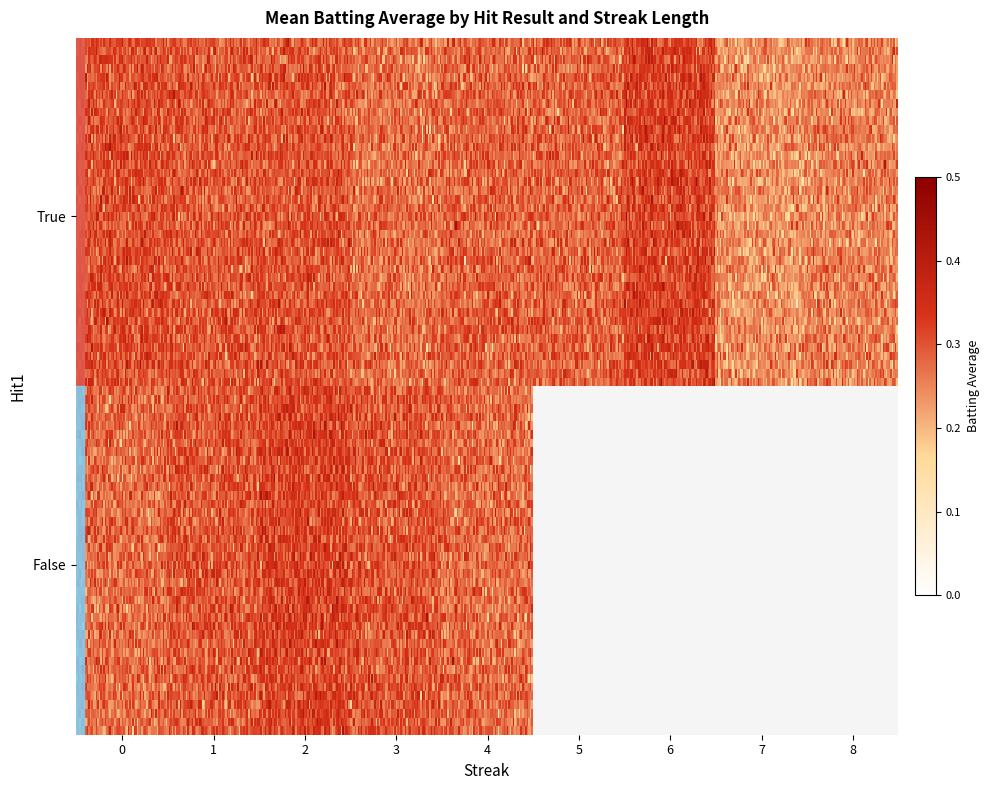

True or false: the data shows 0.3 at True_0.

True